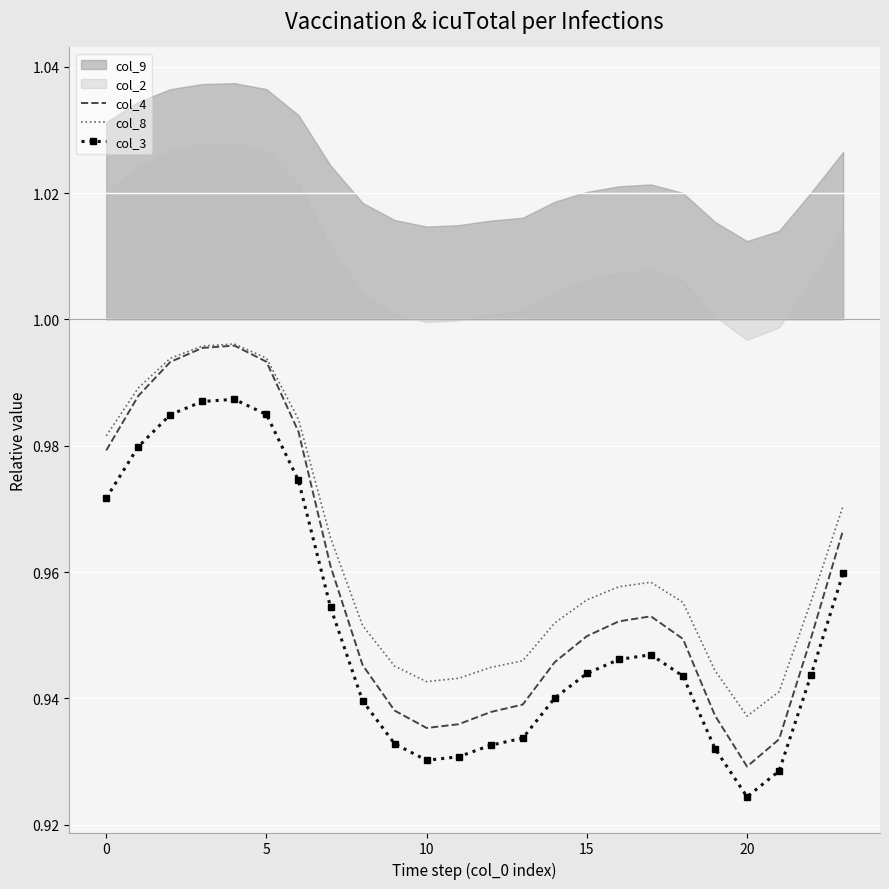

Which has a higher value, 9 or 12?

9